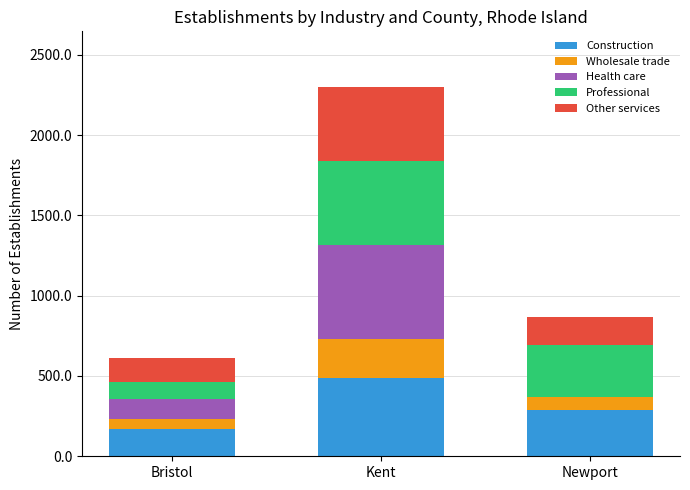

The value of Construction at Newport is 457.7. True or false?

False